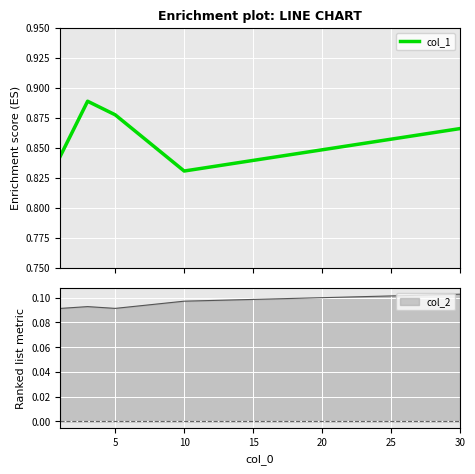

How many interior local peaks (higher than both neighbors) does the data have?

1